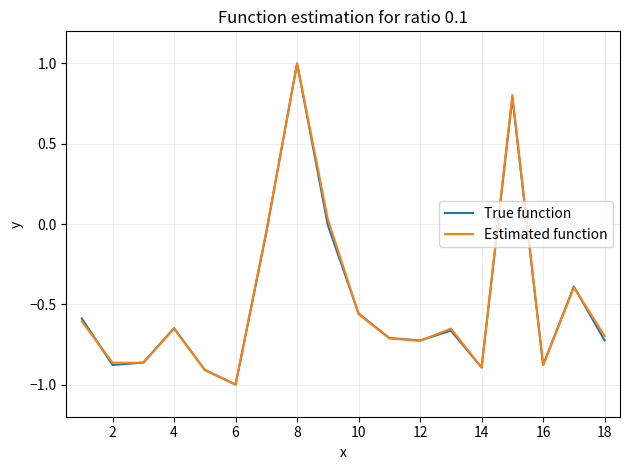

What is the difference between the maximum and minimum values in the Estimated function series?

2.0